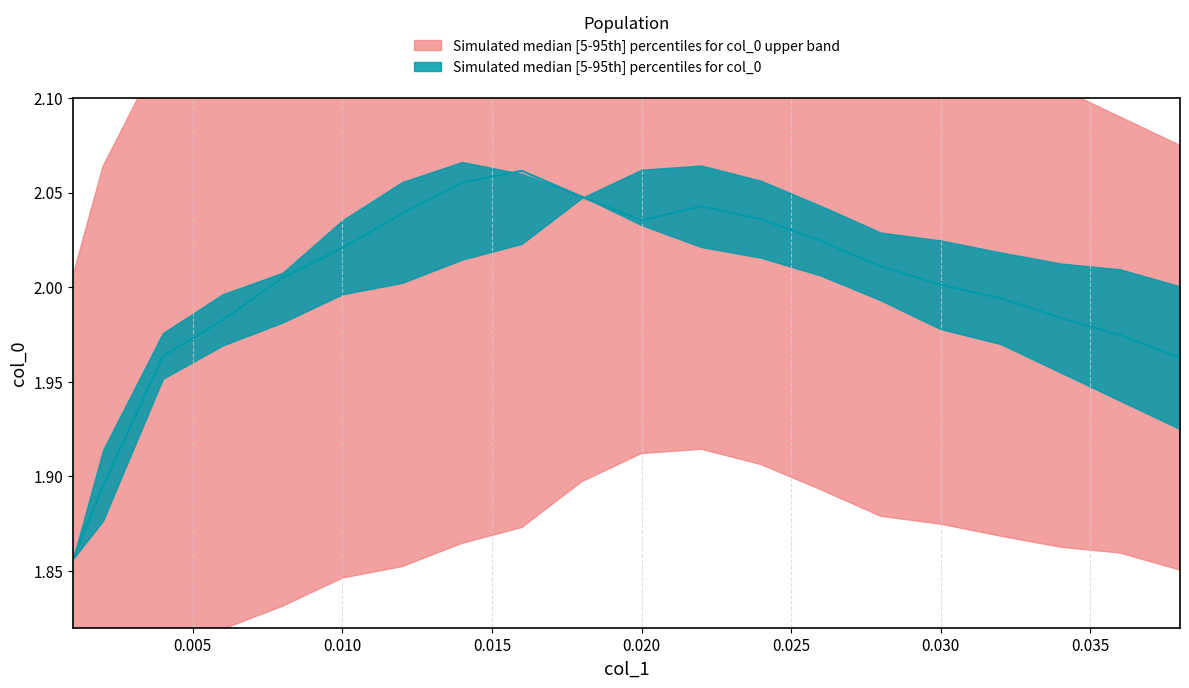

How many data points are less than 2?

8